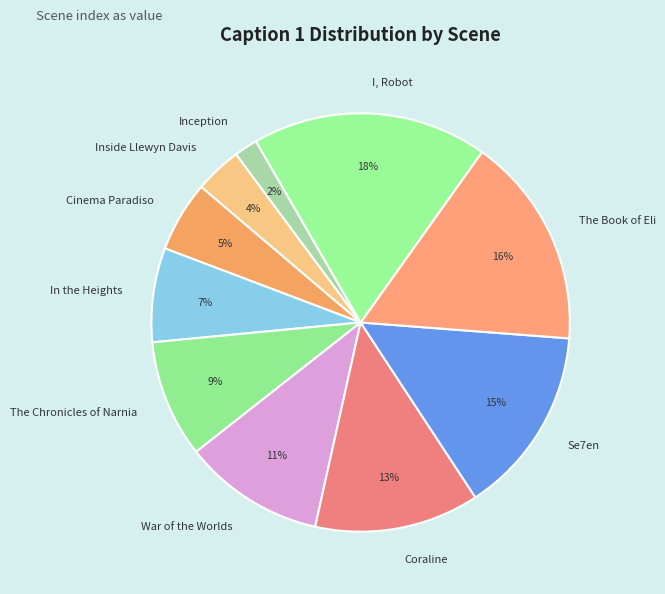

What is the largest slice in the pie chart?

I, Robot